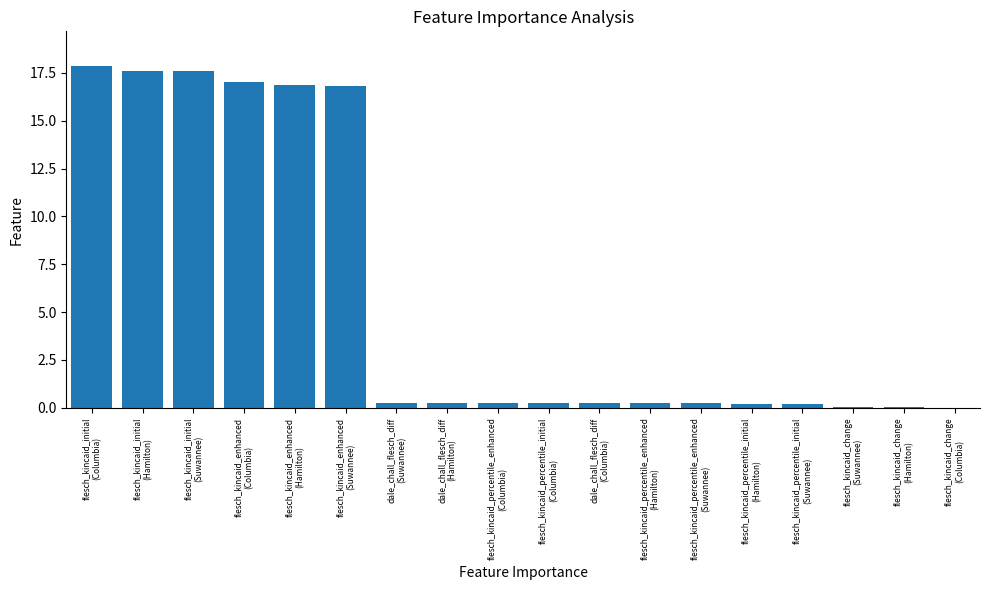

What is the maximum value shown in the chart?

17.9